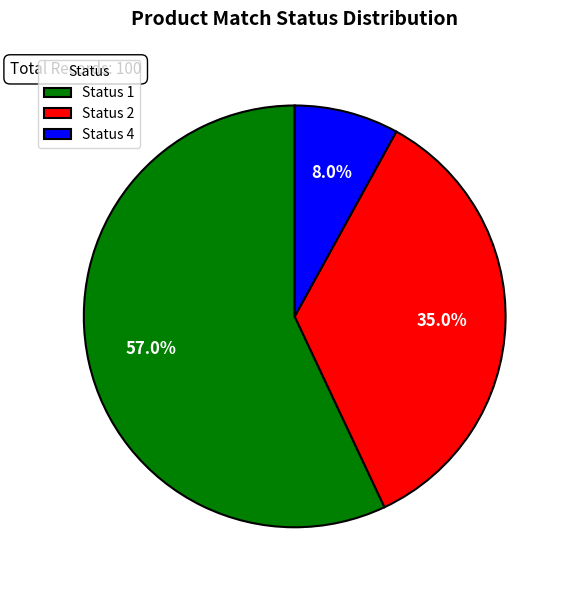

What percentage do Status 2 and Status 4 together represent?

43.0%